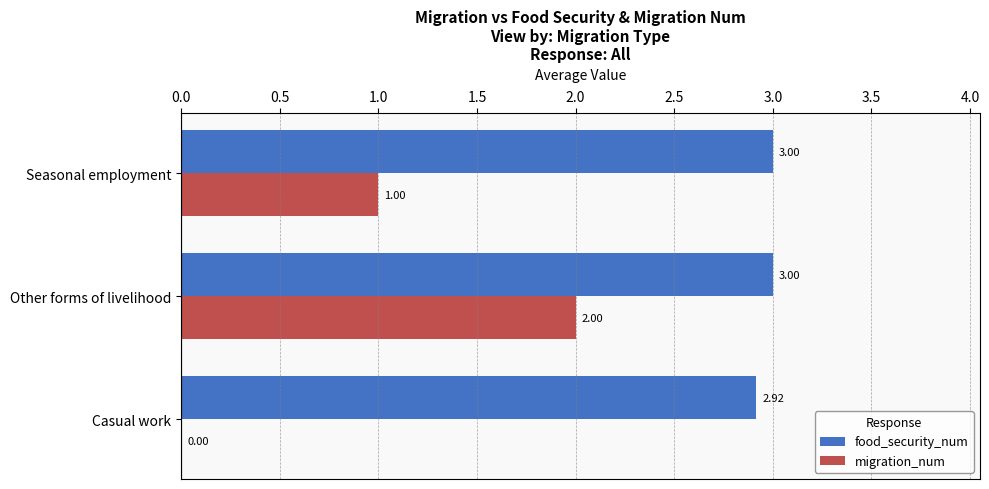

What is the sum of the food_security_num values at Seasonal employment and Other forms of livelihood?

6.0